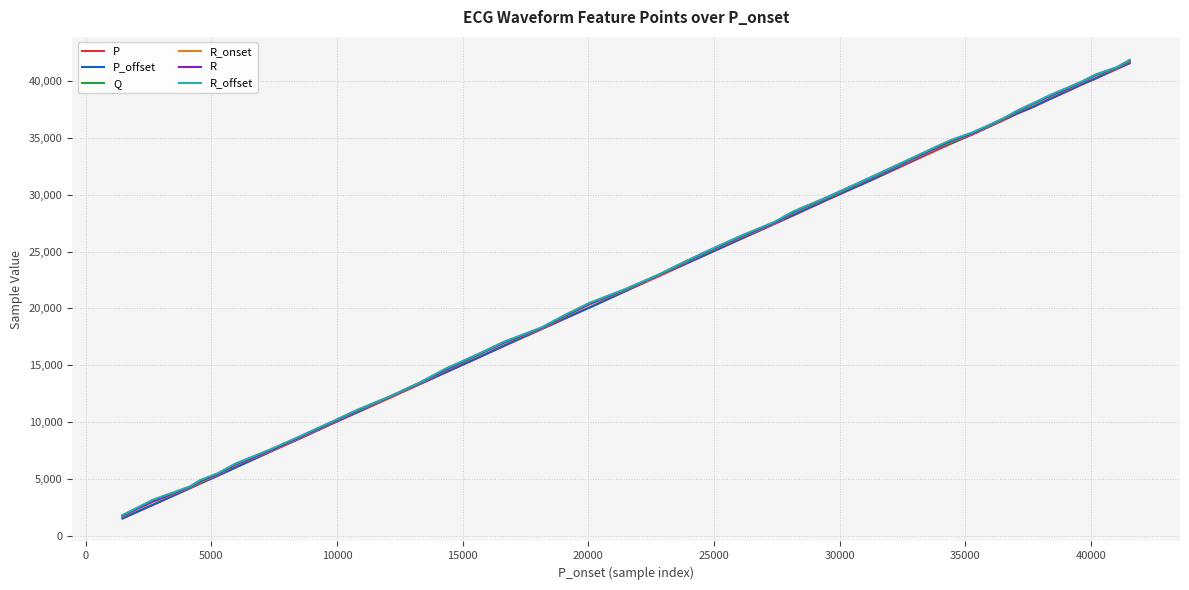

What is the greatest value displayed?

41870